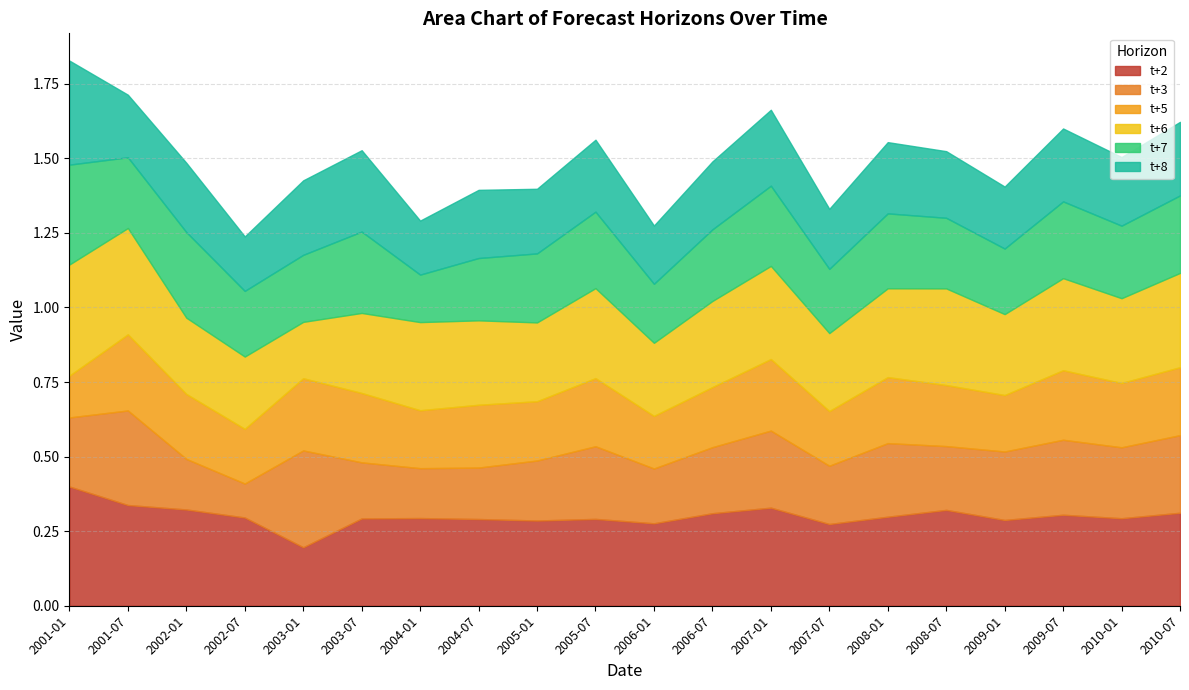

The value of t+3 at 2001-01 is 0.2. True or false?

True